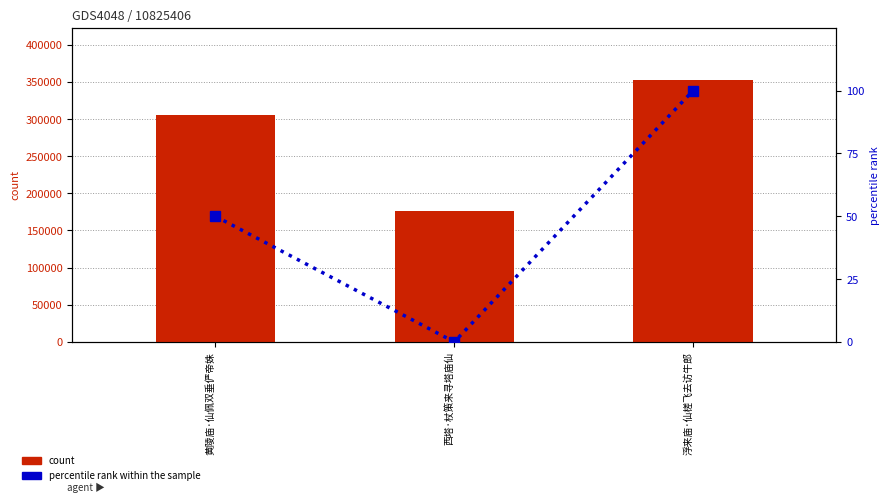

The count series shows 352356 at 浮来庙·仙槎飞去访牛郎. True or false?

True